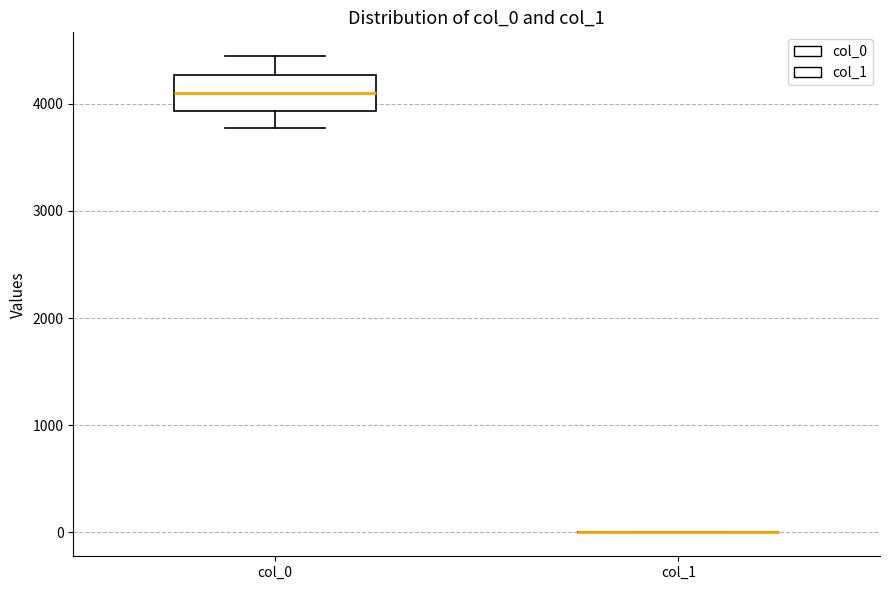

Reading left to right, read every box against the y-axis: the position of its median line, the range the box covers, and the ends of its whiskers. The values are not printed on the chart, so give them approximately, as read against the axis.

col_0: median 4100, box 3900 to 4300, whiskers 3800 to 4400
col_1: box collapsed to a line at 0, whiskers 0 to 0